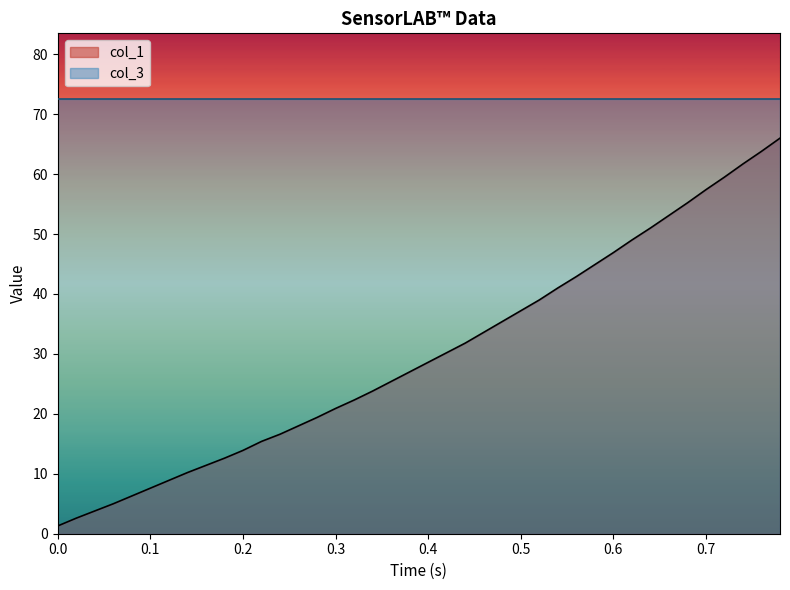

Does the chart display data point markers on the line(s)?

No